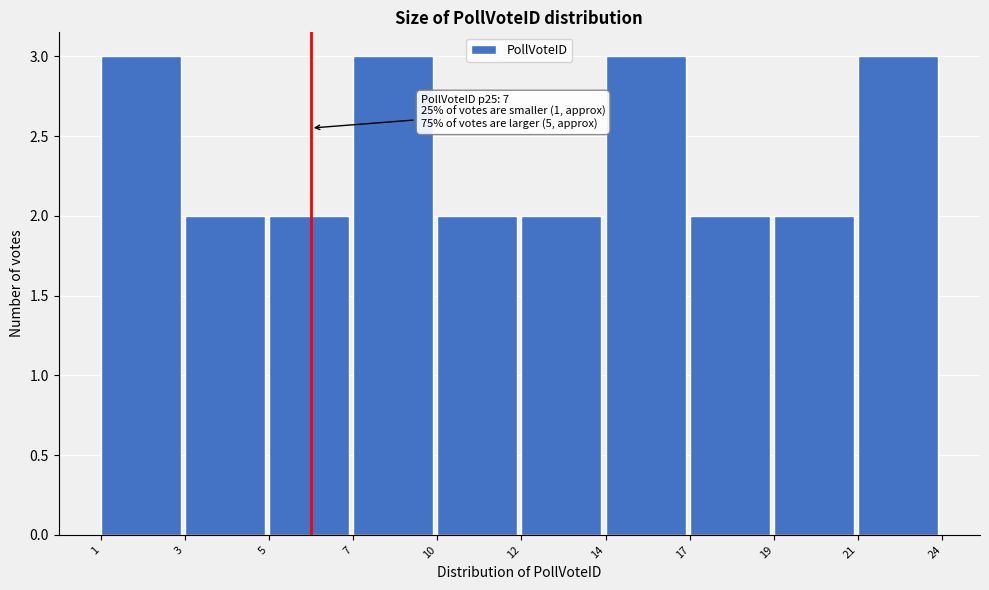

Reading left to right, transcribe all the data shown in this chart.

3	2	2	3	2	2	3	2	2	3